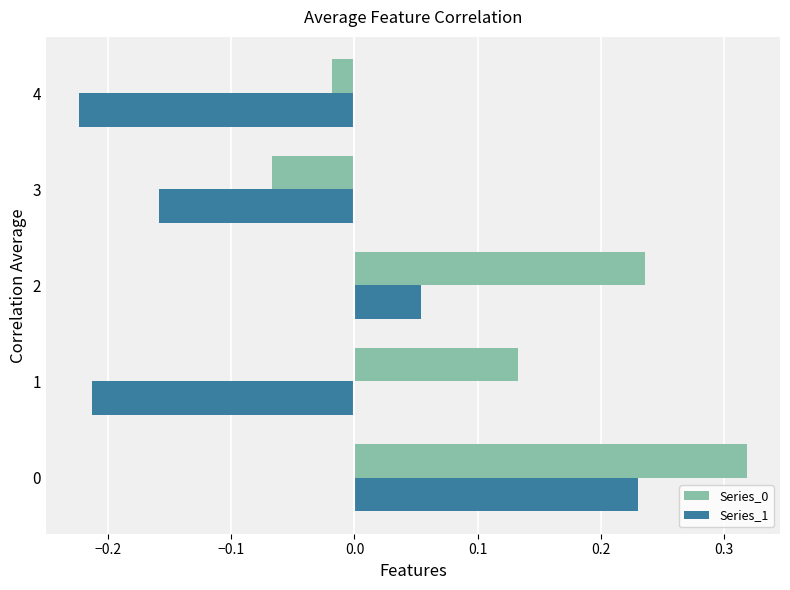

What is the difference between the maximum and minimum values in the Series_0 series?

0.4